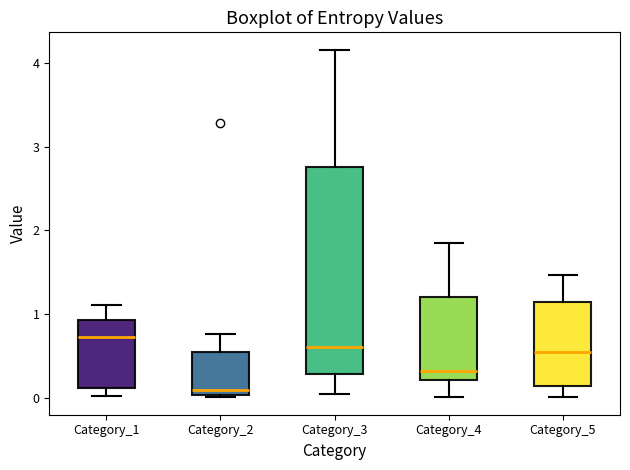

Reading left to right, transcribe this box plot: for each box, give where its median line is, the range the box spans, and where its two whiskers end, as read against the y-axis. The values are not printed on the chart, so give them approximately, as read against the axis.

Category_1: median 0.7, box 0.1 to 0.9, whiskers 0.0 to 1.1
Category_2: median 0.1, box 0.0 to 0.6, whiskers 0.0 to 0.8
Category_3: median 0.6, box 0.3 to 2.8, whiskers 0.0 to 4.2
Category_4: median 0.3, box 0.2 to 1.2, whiskers 0.0 to 1.9
Category_5: median 0.5, box 0.1 to 1.1, whiskers 0.0 to 1.5